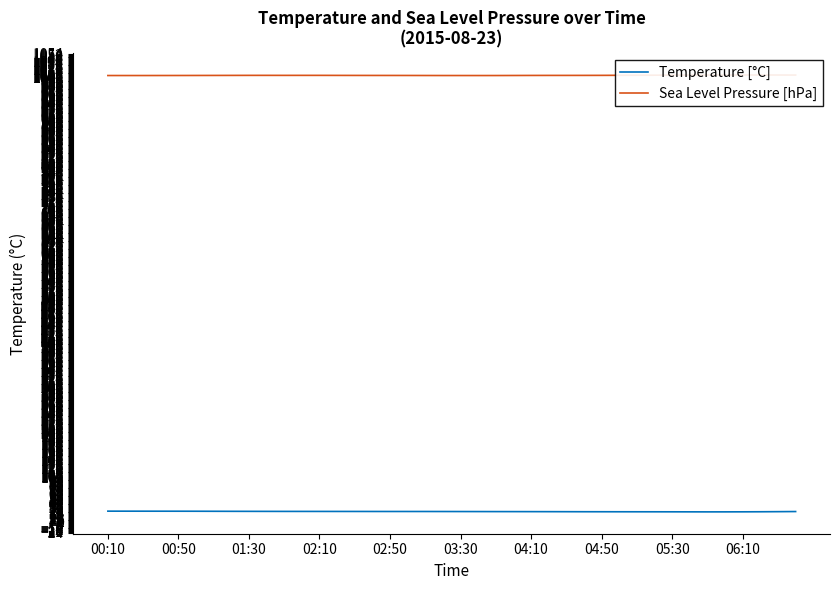

True or false: Sea Level Pressure [hPa] and Temperature [°C] intersect in this chart.

False